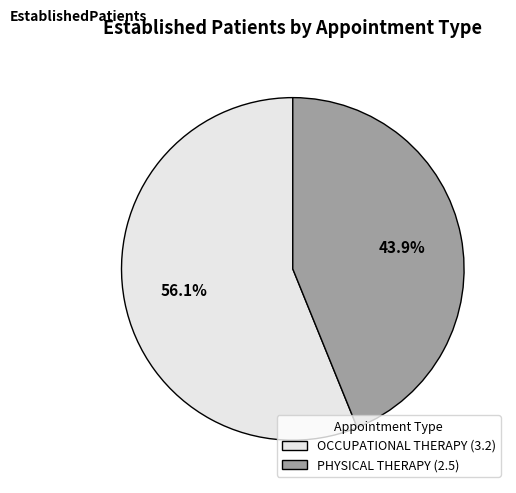

To the nearest percent, what percentage of the pie is PHYSICAL THERAPY?

44%